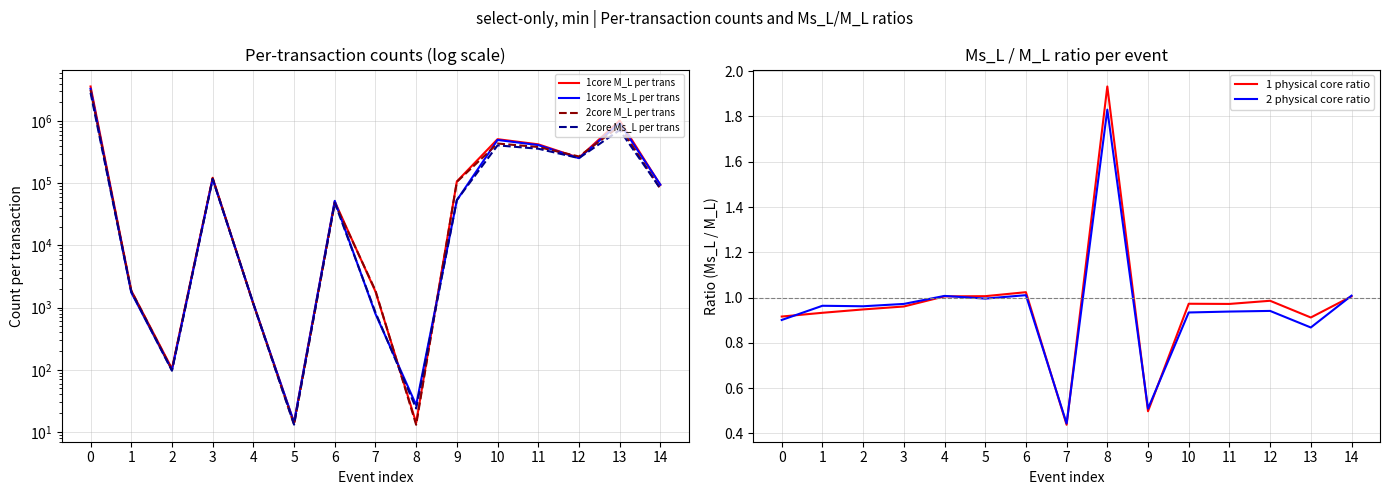

Where is the first local maximum for 1 physical core ratio?

6